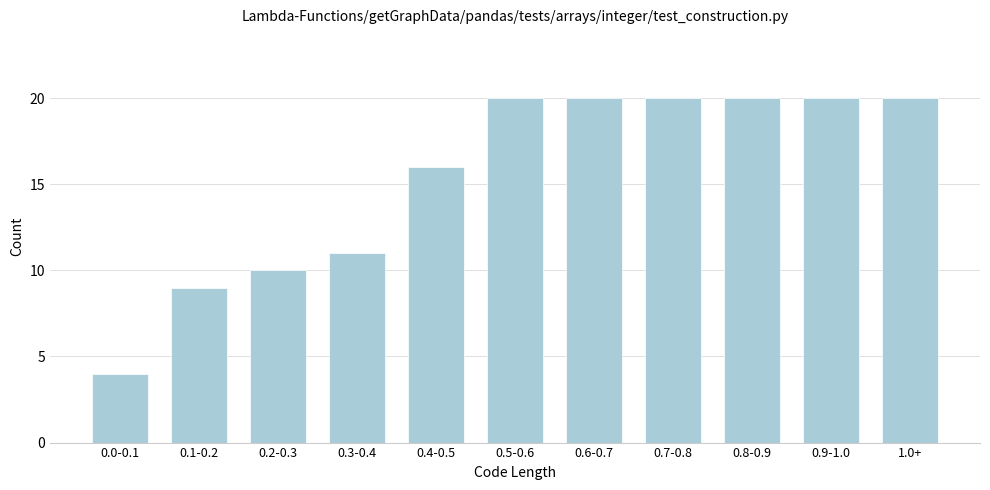

Reading left to right, what are all the values shown in this chart?

0.0-0.1=4	0.1-0.2=9	0.2-0.3=10	0.3-0.4=11	0.4-0.5=16	0.5-0.6=20	0.6-0.7=20	0.7-0.8=20	0.8-0.9=20	0.9-1.0=20	1.0+=20